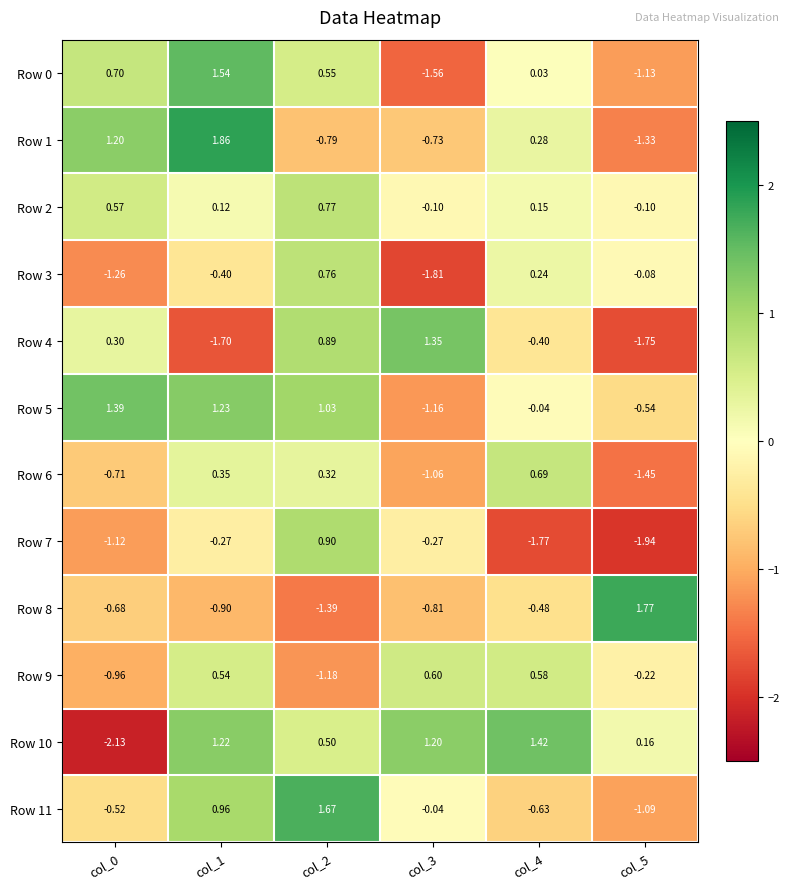

Is the value of Row 10 at col_3 greater than the value of Row 5 at col_4?

Yes